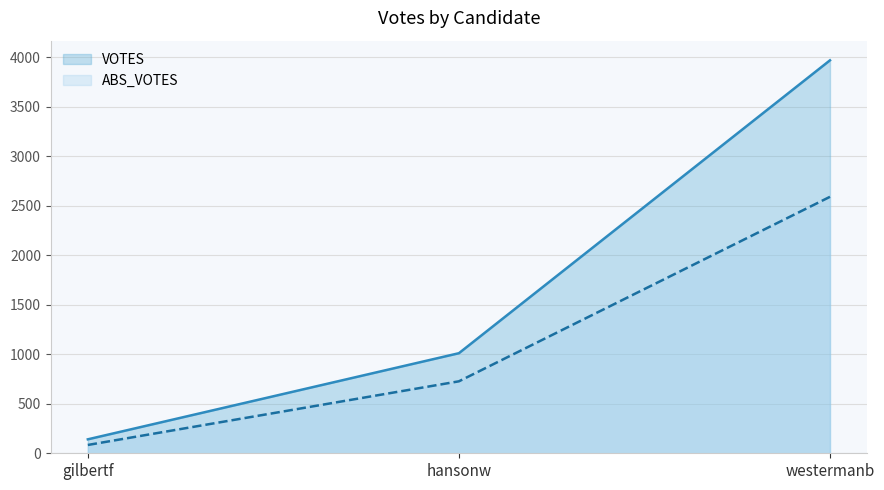

Which series changed the most between hansonw and westermanb?

VOTES